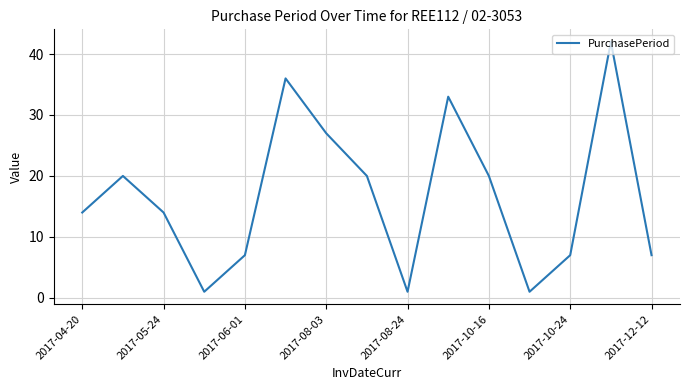

What is the difference between the maximum and minimum values?

41